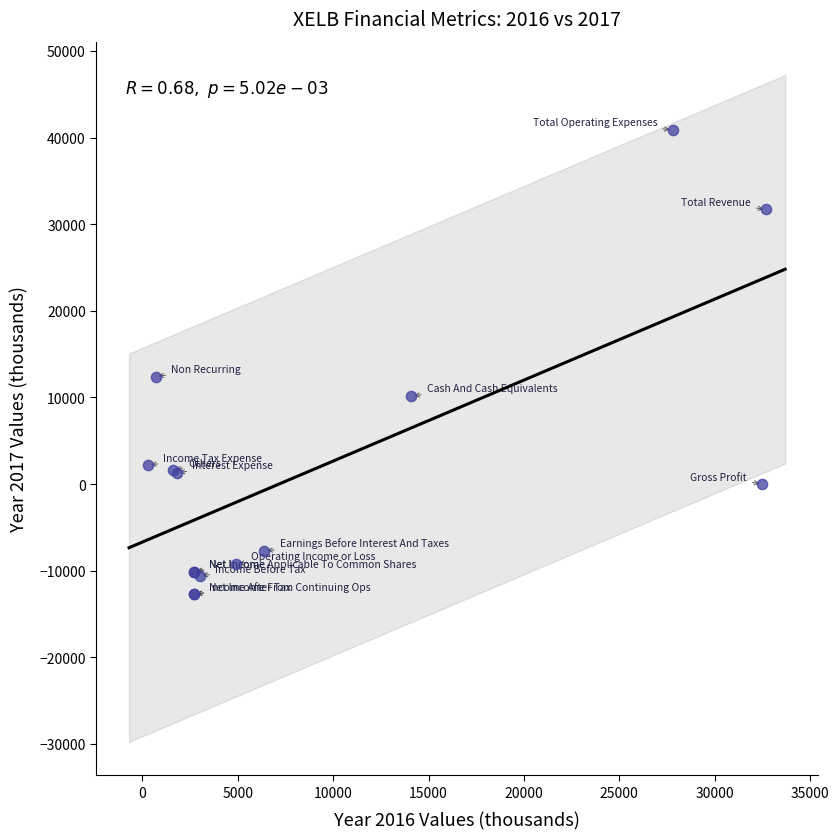

What Y value in the scatter plot is closest to 14100?

12400